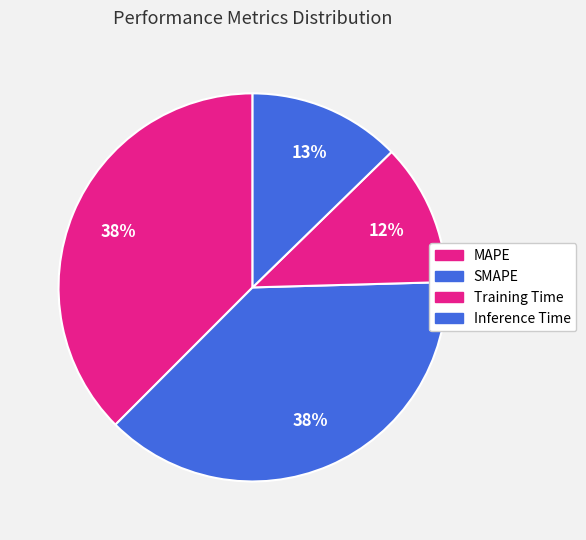

Count the number of slices in the pie.

4